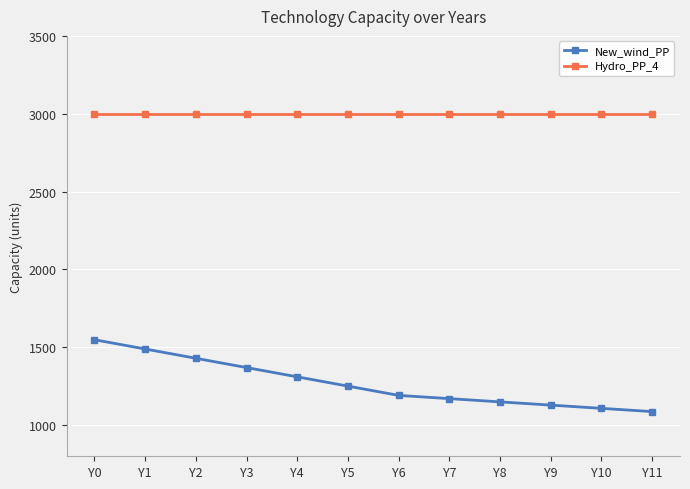

True or false: Hydro_PP_4 and New_wind_PP intersect in this chart.

False